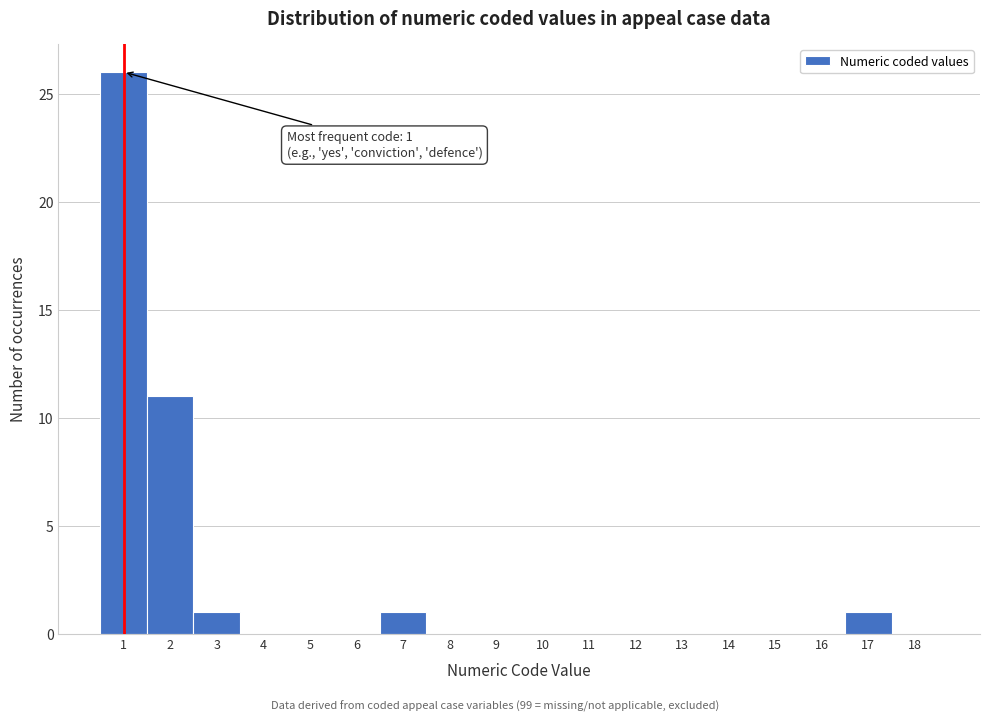

Reading right to left, list all the values displayed in this chart.

18=0	17=1	16=0	15=0	14=0	13=0	12=0	11=0	10=0	9=0	8=0	7=1	6=0	5=0	4=0	3=1	2=11	1=26